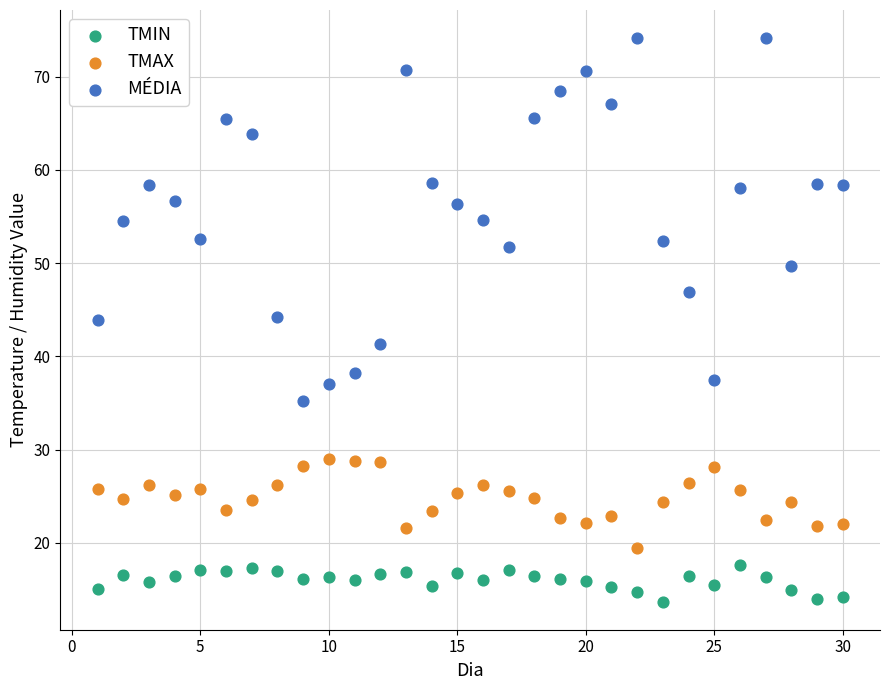

Which series has the largest Y range (max minus min)?

MÉDIA